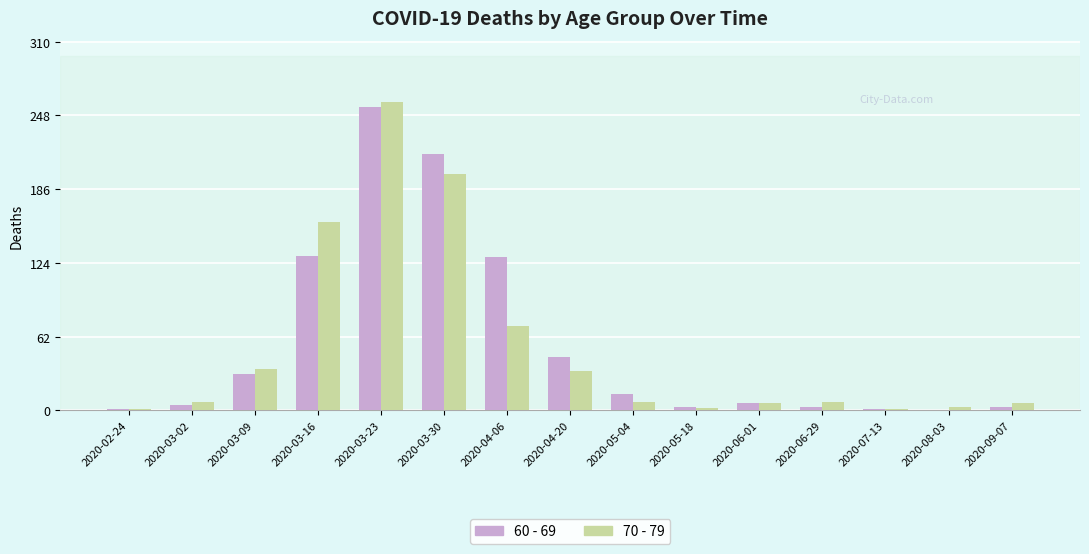

At which category is the sum across all series the highest?

2020-03-23